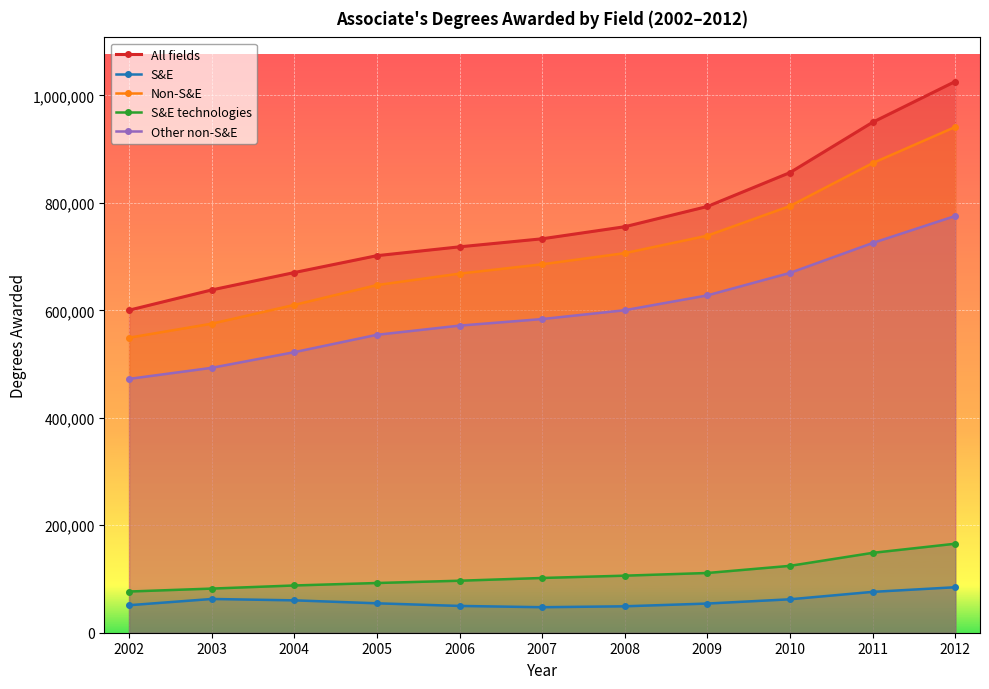

How many values in the Other non-S&E series exceed 583768?

5